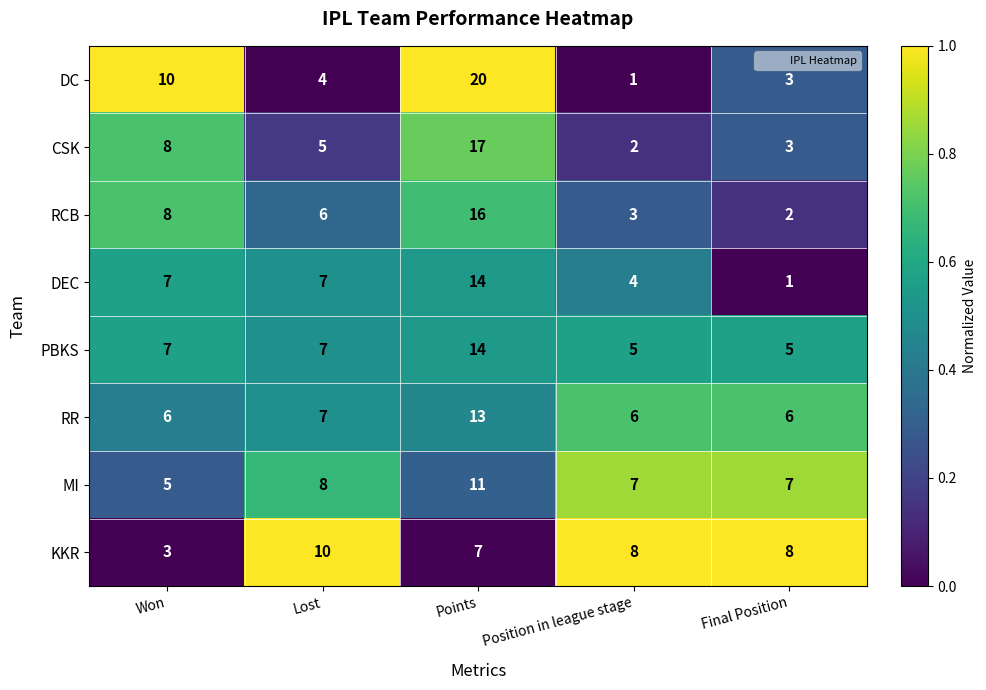

How many distinct data groups are displayed?

8